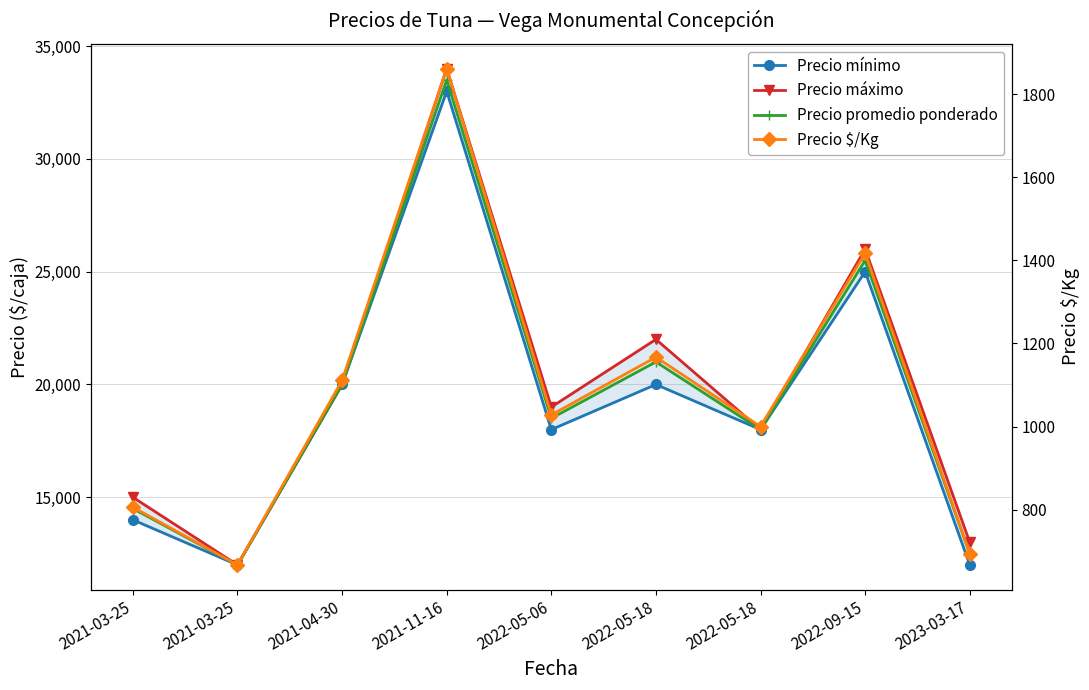

How many interior local peaks does the Precio mínimo series have?

3